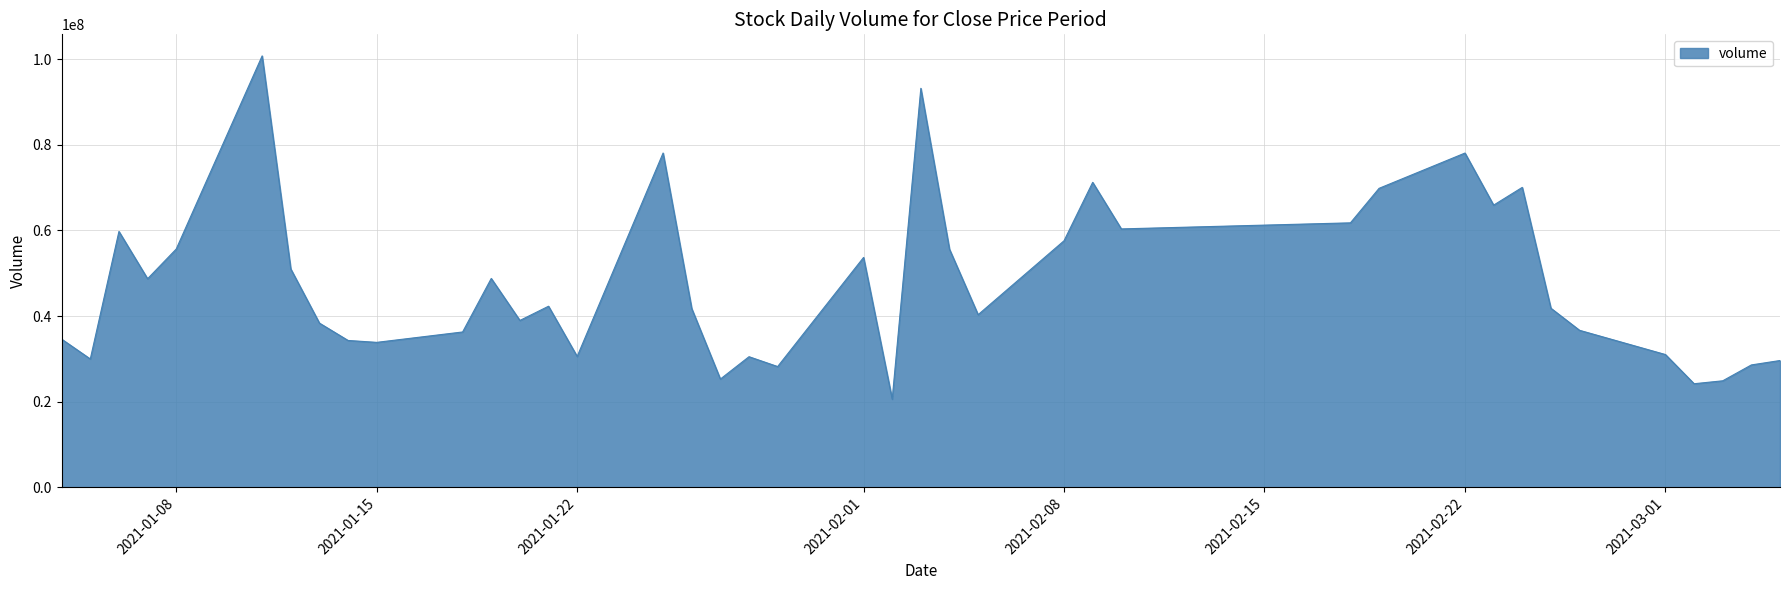

What is the minimum value shown in the chart?

20582800